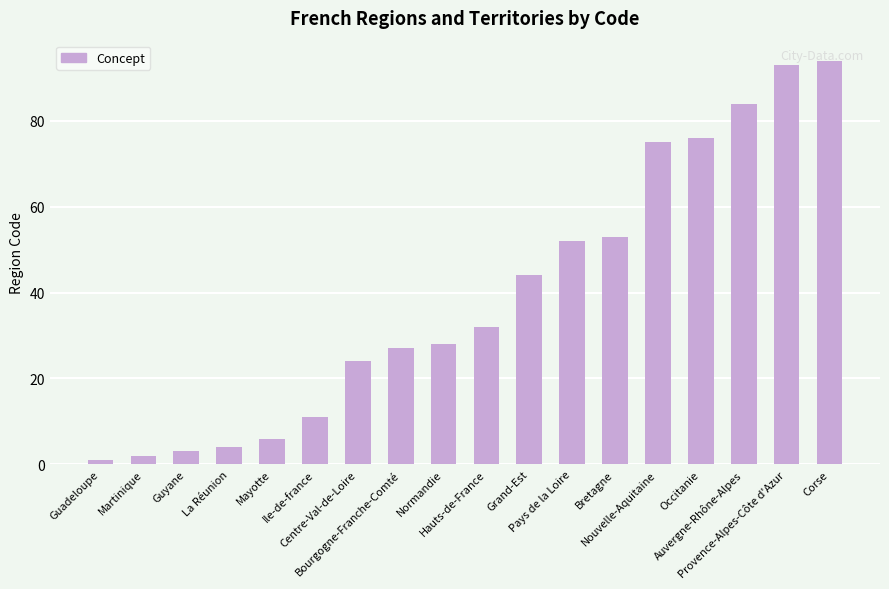

The value at Grand-Est is 15. True or false?

False